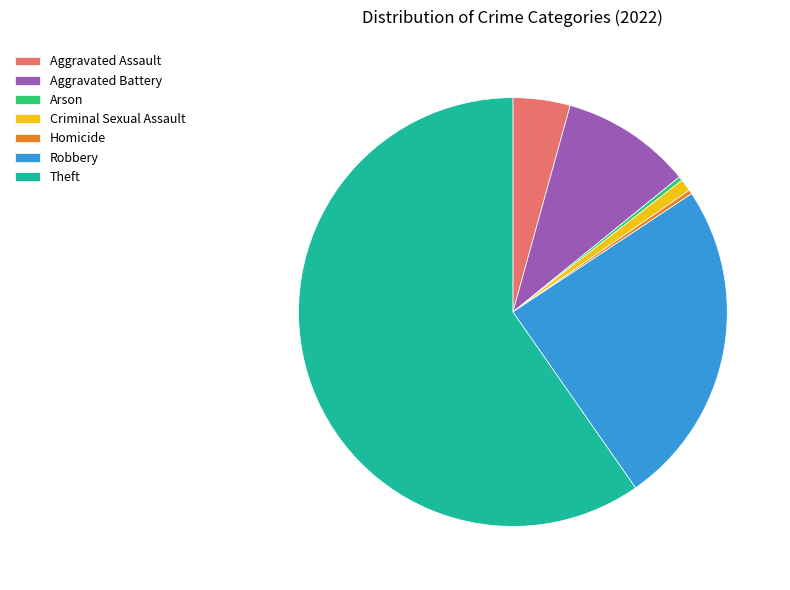

Is Aggravated Battery the majority of the pie?

No